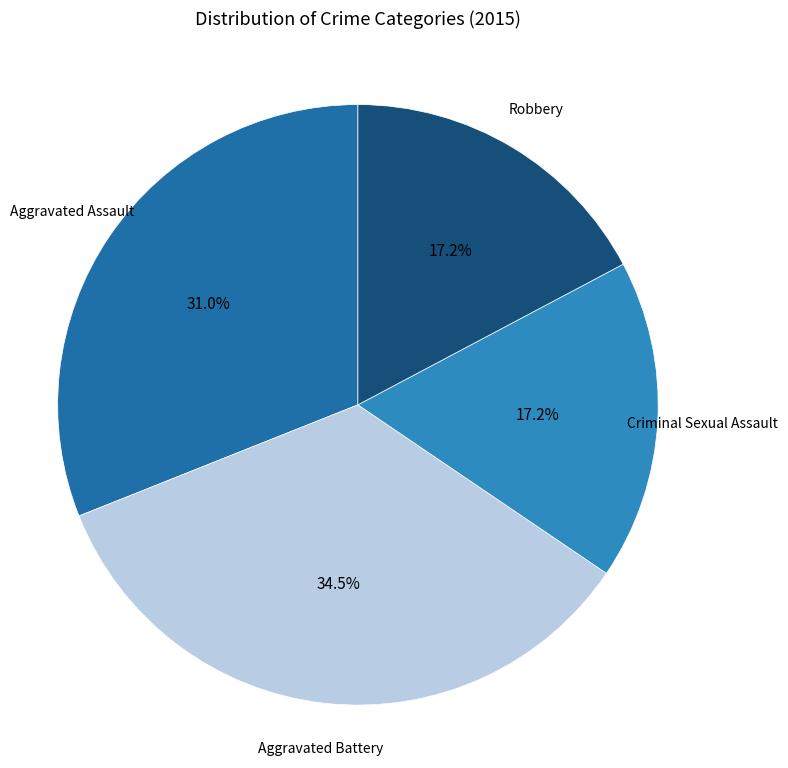

What portion of the pie excludes Robbery?

82.8%